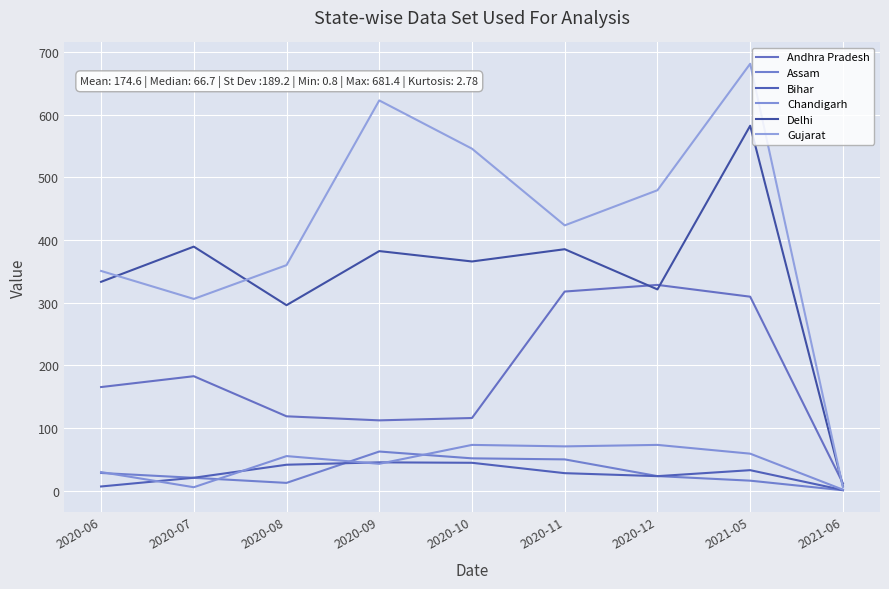

How many values in the Assam series are below 23?

4